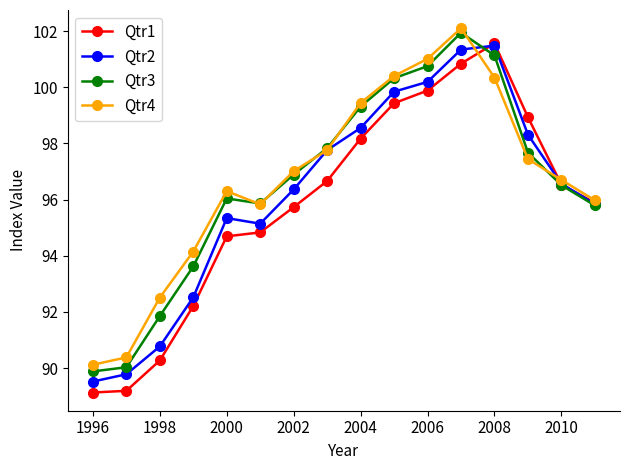

What is the highest value of the Qtr3 series?

101.9